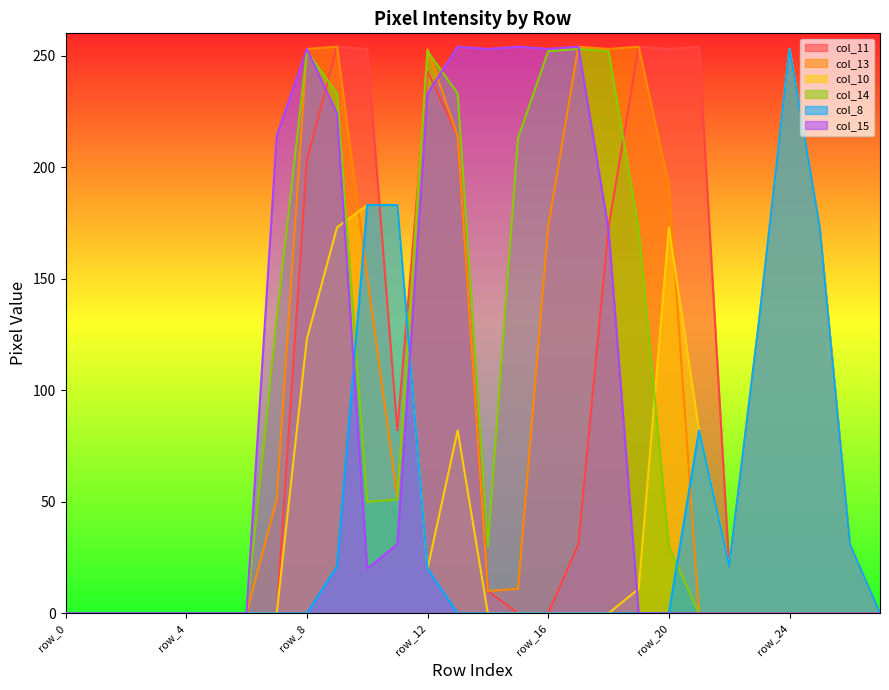

How many lines are shown in the chart?

6